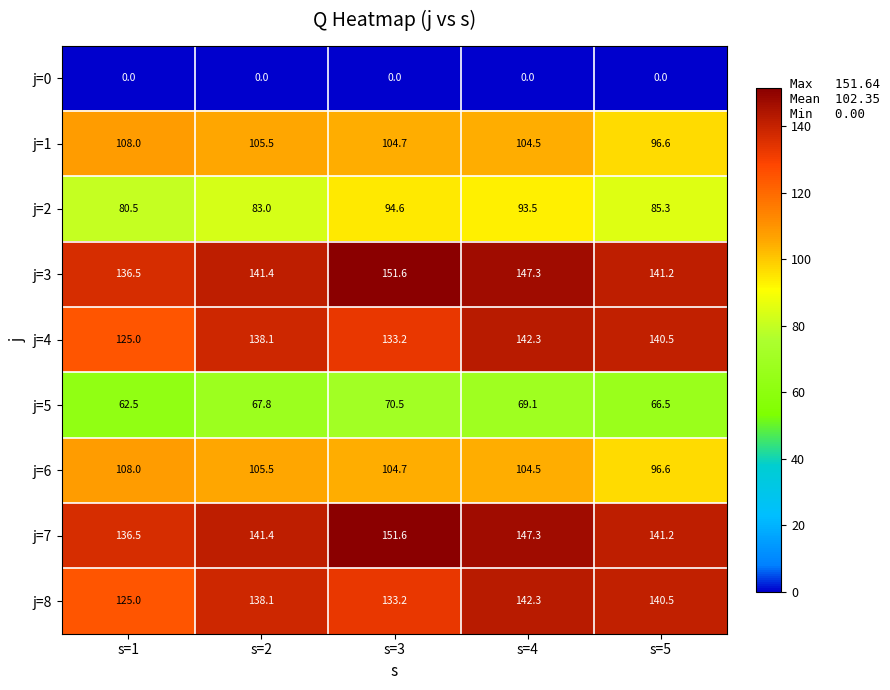

What is the maximum value shown in the chart?

151.6